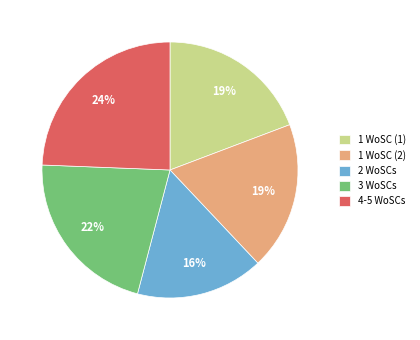

How many segments does this pie chart have?

5